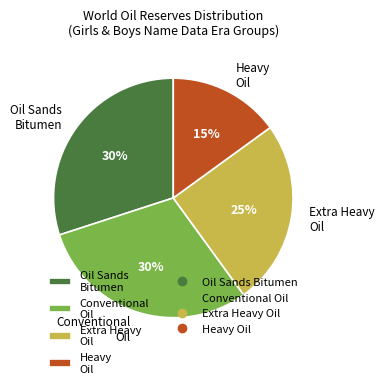

How many segments does this pie chart have?

4